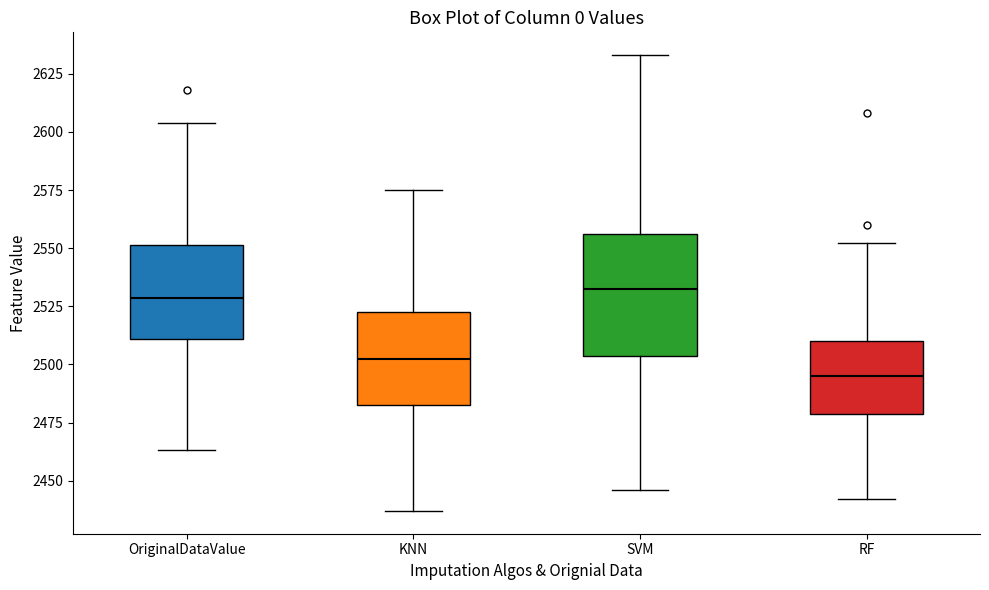

Which box has the lowest median line?

RF